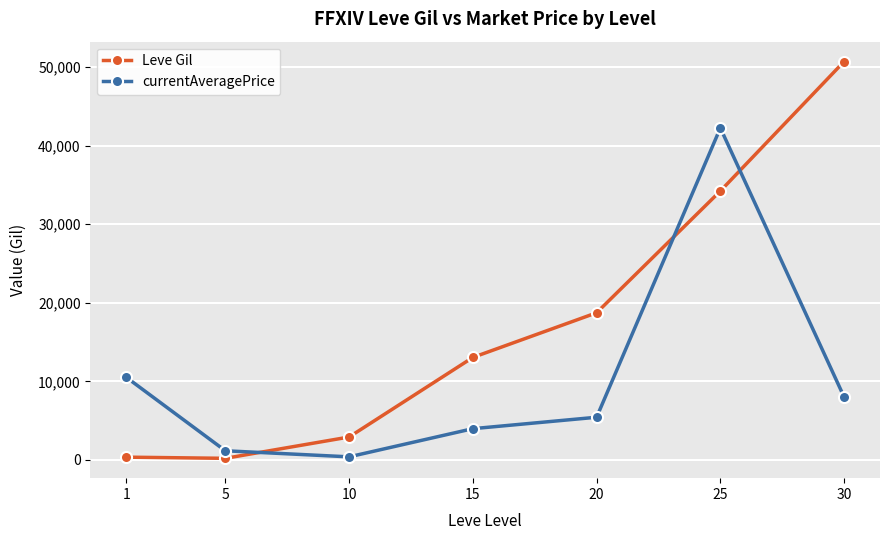

What is the value of the currentAveragePrice point at the 4th from the left?

3974.2